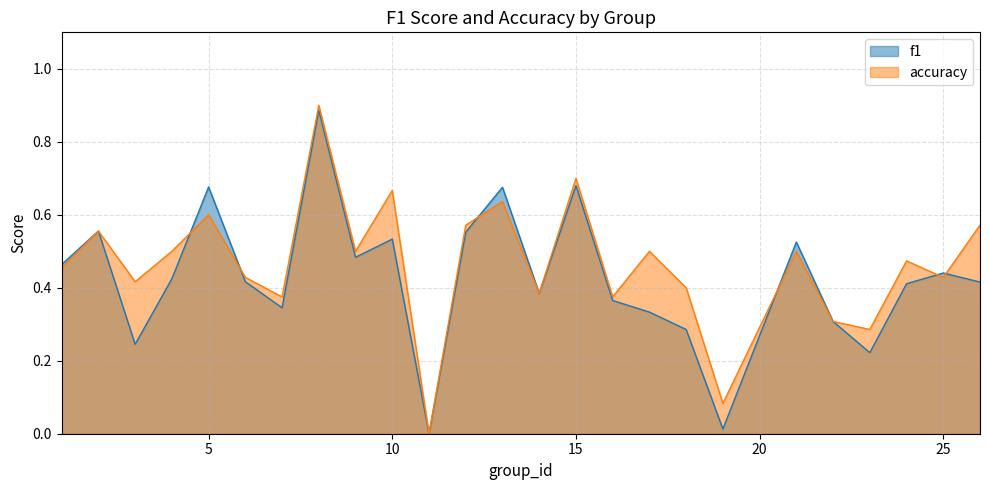

What are all the series names shown in the legend?

f1, accuracy